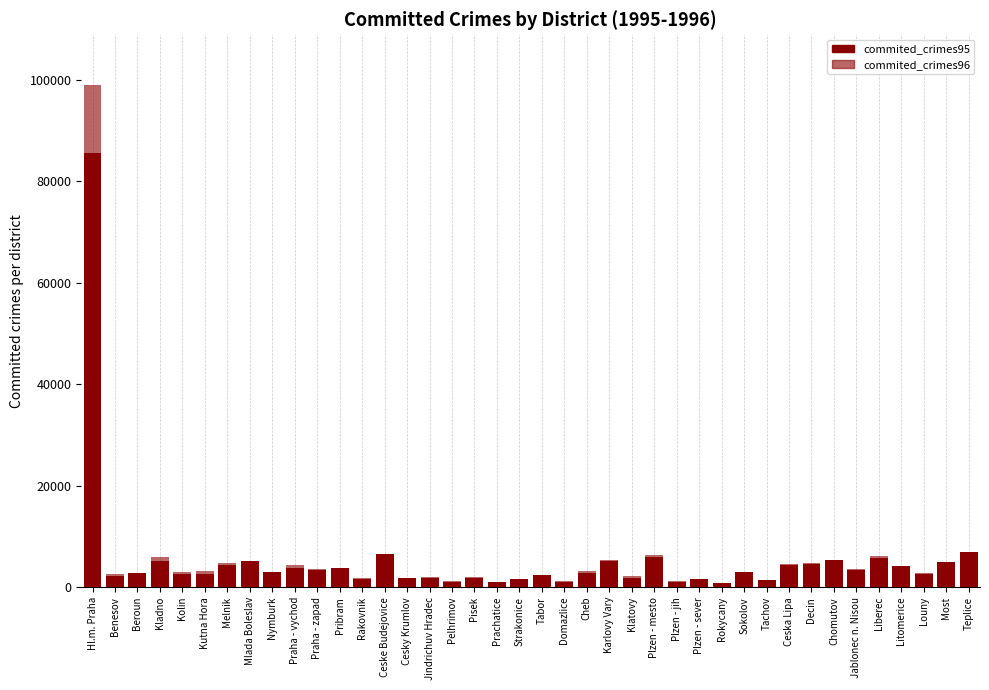

At how many categories does at least one series exceed 31948?

1